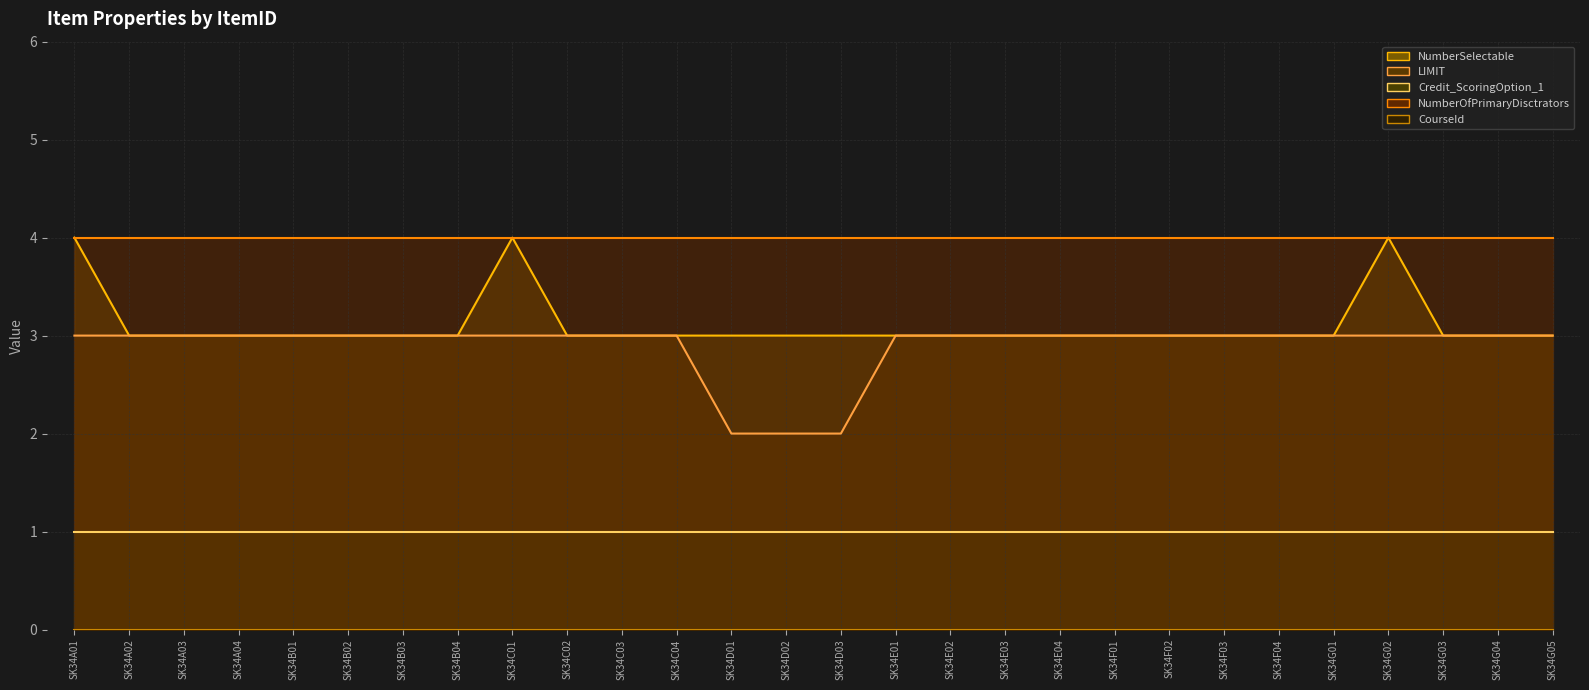

Reading left to right, transcribe all the data shown in this chart.

CourseId: SK34A01=0	SK34A02=0	SK34A03=0	SK34A04=0	SK34B01=0	SK34B02=0	SK34B03=0	SK34B04=0	SK34C01=0	SK34C02=0	SK34C03=0	SK34C04=0	SK34D01=0	SK34D02=0	SK34D03=0	SK34E01=0	SK34E02=0	SK34E03=0	SK34E04=0	SK34F01=0	SK34F02=0	SK34F03=0	SK34F04=0	SK34G01=0	SK34G02=0	SK34G03=0	SK34G04=0	SK34G05=0
NumberSelectable: SK34A01=4	SK34A02=3	SK34A03=3	SK34A04=3	SK34B01=3	SK34B02=3	SK34B03=3	SK34B04=3	SK34C01=4	SK34C02=3	SK34C03=3	SK34C04=3	SK34D01=3	SK34D02=3	SK34D03=3	SK34E01=3	SK34E02=3	SK34E03=3	SK34E04=3	SK34F01=3	SK34F02=3	SK34F03=3	SK34F04=3	SK34G01=3	SK34G02=4	SK34G03=3	SK34G04=3	SK34G05=3
LIMIT: SK34A01=3	SK34A02=3	SK34A03=3	SK34A04=3	SK34B01=3	SK34B02=3	SK34B03=3	SK34B04=3	SK34C01=3	SK34C02=3	SK34C03=3	SK34C04=3	SK34D01=2	SK34D02=2	SK34D03=2	SK34E01=3	SK34E02=3	SK34E03=3	SK34E04=3	SK34F01=3	SK34F02=3	SK34F03=3	SK34F04=3	SK34G01=3	SK34G02=3	SK34G03=3	SK34G04=3	SK34G05=3
Credit_ScoringOption_1: SK34A01=1	SK34A02=1	SK34A03=1	SK34A04=1	SK34B01=1	SK34B02=1	SK34B03=1	SK34B04=1	SK34C01=1	SK34C02=1	SK34C03=1	SK34C04=1	SK34D01=1	SK34D02=1	SK34D03=1	SK34E01=1	SK34E02=1	SK34E03=1	SK34E04=1	SK34F01=1	SK34F02=1	SK34F03=1	SK34F04=1	SK34G01=1	SK34G02=1	SK34G03=1	SK34G04=1	SK34G05=1
NumberOfPrimaryDisctrators: SK34A01=4	SK34A02=4	SK34A03=4	SK34A04=4	SK34B01=4	SK34B02=4	SK34B03=4	SK34B04=4	SK34C01=4	SK34C02=4	SK34C03=4	SK34C04=4	SK34D01=4	SK34D02=4	SK34D03=4	SK34E01=4	SK34E02=4	SK34E03=4	SK34E04=4	SK34F01=4	SK34F02=4	SK34F03=4	SK34F04=4	SK34G01=4	SK34G02=4	SK34G03=4	SK34G04=4	SK34G05=4